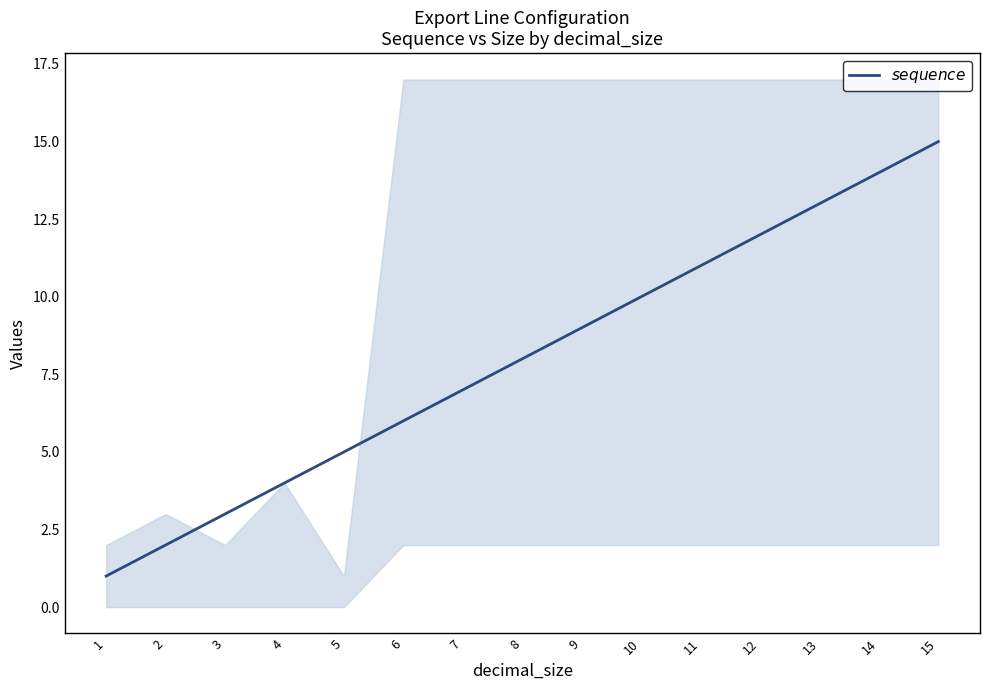

The chart shows a value of 8 at 8. True or false?

True